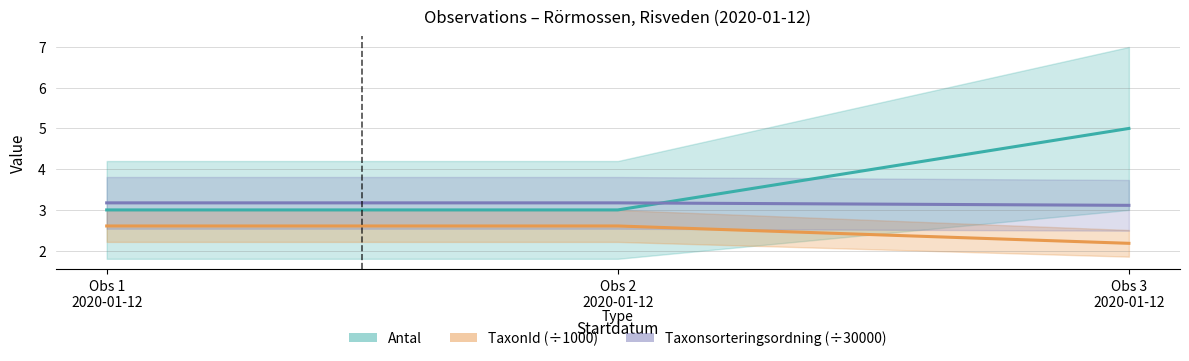

Is the value of Antal at Obs 2
2020-01-12 greater than the value of Taxonsorteringsordning (÷30000) at Obs 3
2020-01-12?

No